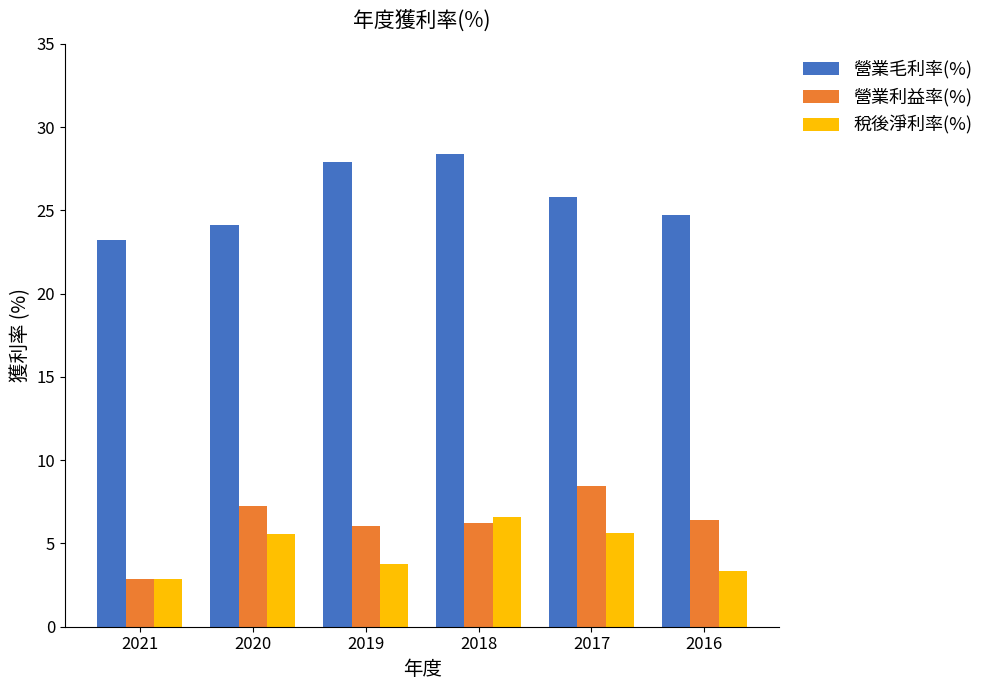

What is the sum of all 營業毛利率(%) values?

154.1